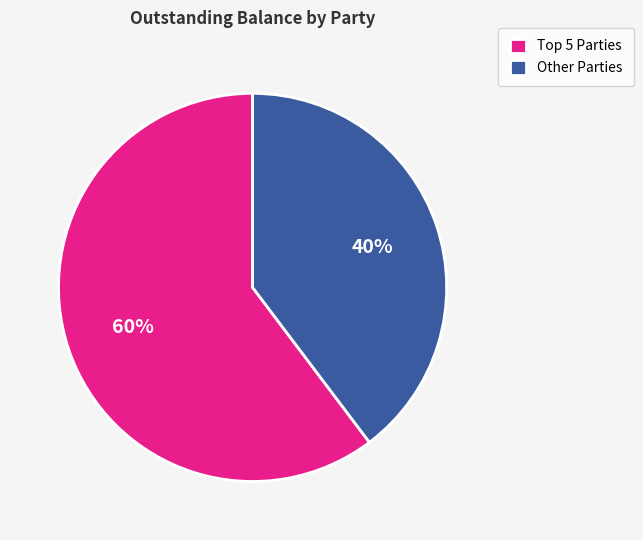

To the nearest percent, what percentage of the pie is Other Parties?

40%